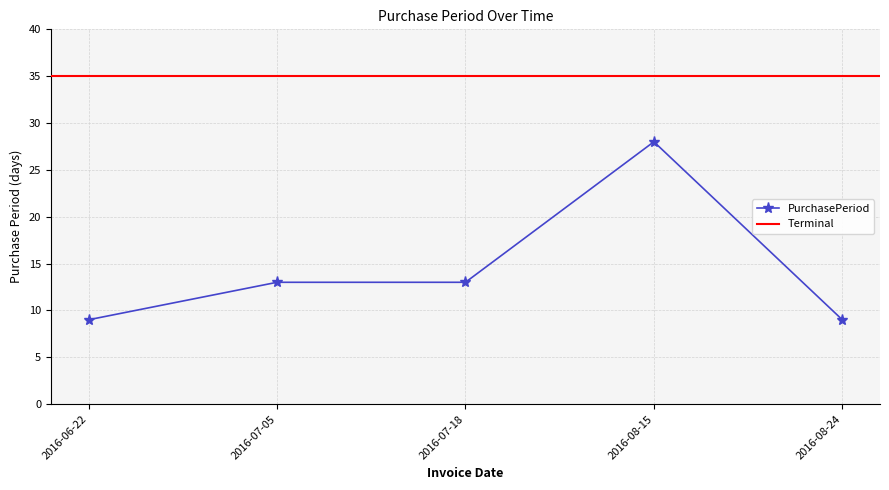

What position from the right is 2016-07-18?

3